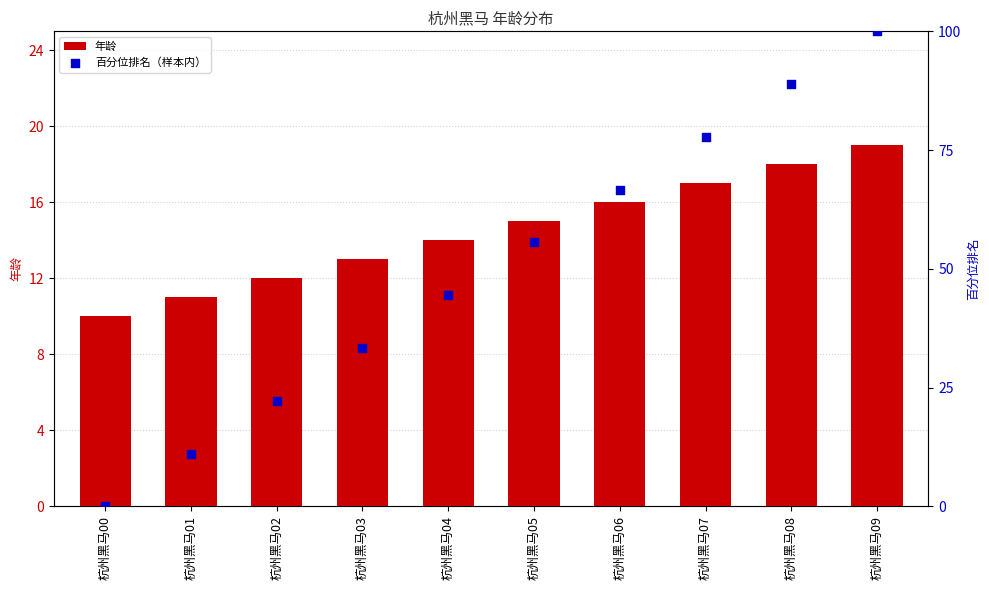

Which series has the widest spread of Y values?

百分位排名（样本内）